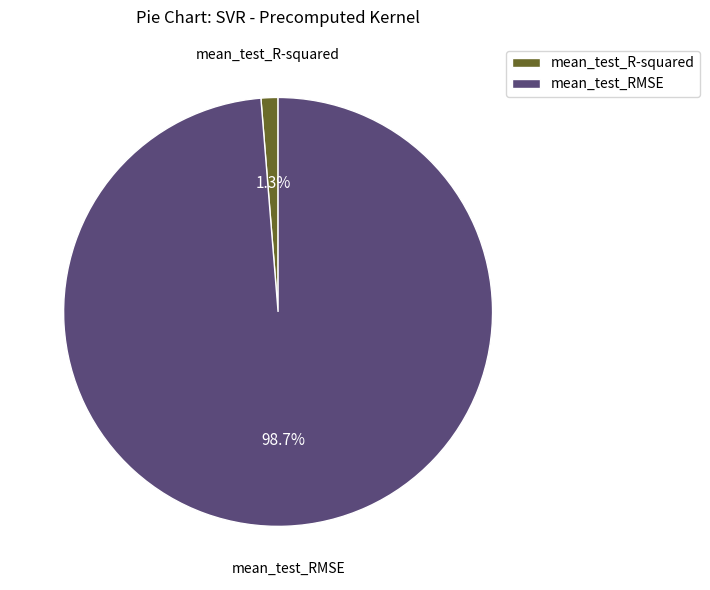

To the nearest percent, what portion does mean_test_RMSE represent?

99%